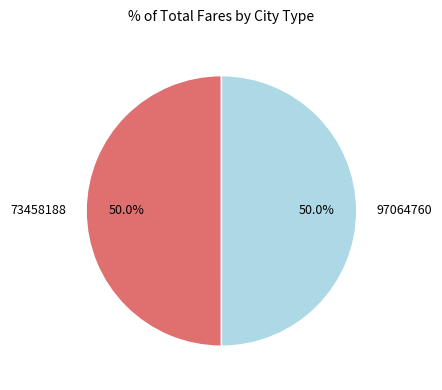

Do 73458188 and 97064760 together represent more than half of the pie?

Yes